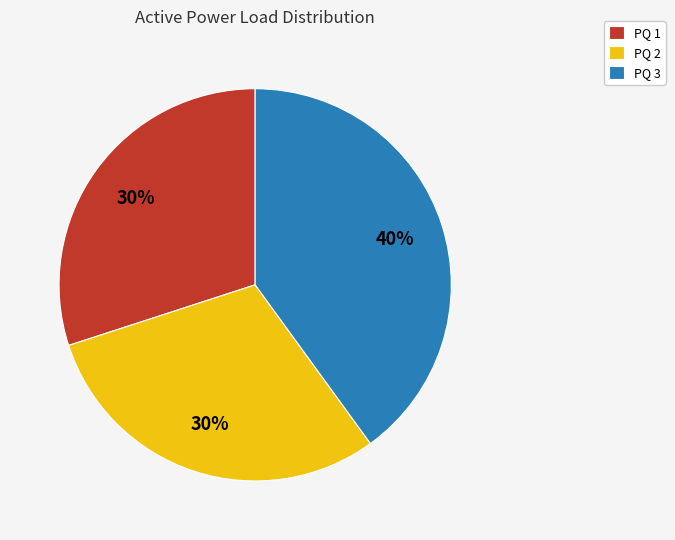

What is the largest slice in the pie chart?

PQ 3